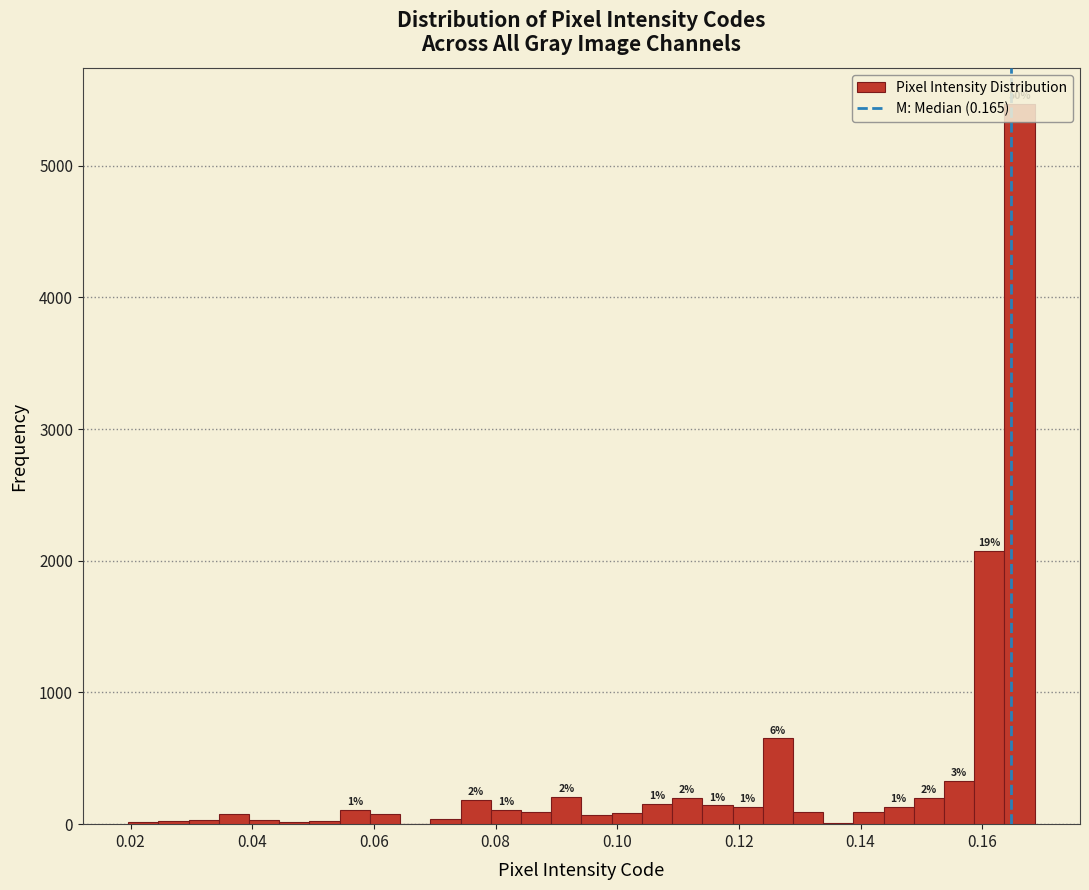

Around what value on the x-axis is the tallest bar? Give the approximate position of its centre, as read against the axis.

0.166